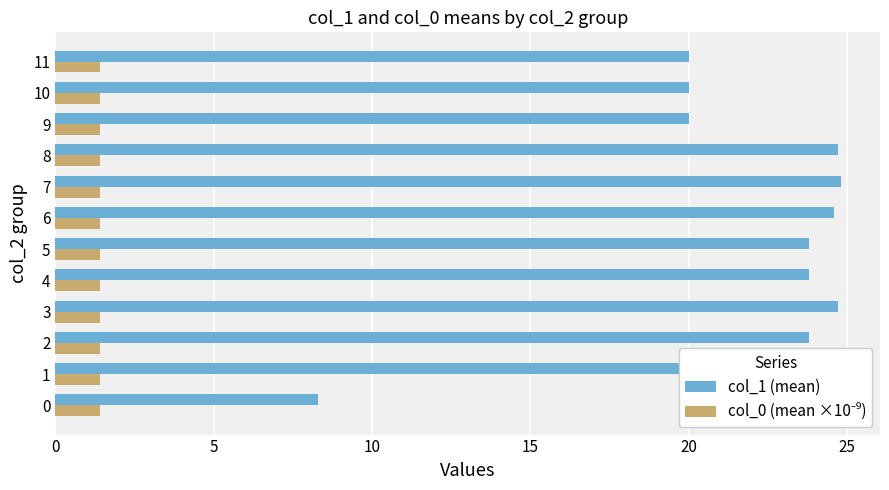

Which series has the largest total across all categories?

col_1 (mean)